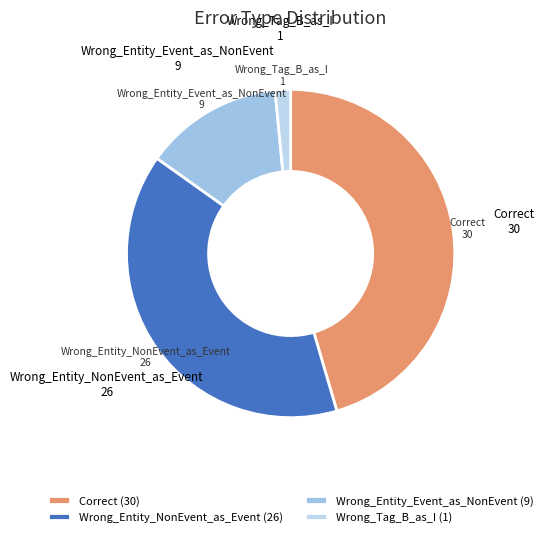

The Wrong_Tag_B_as_I slice represents 12% of the pie. True or false?

False